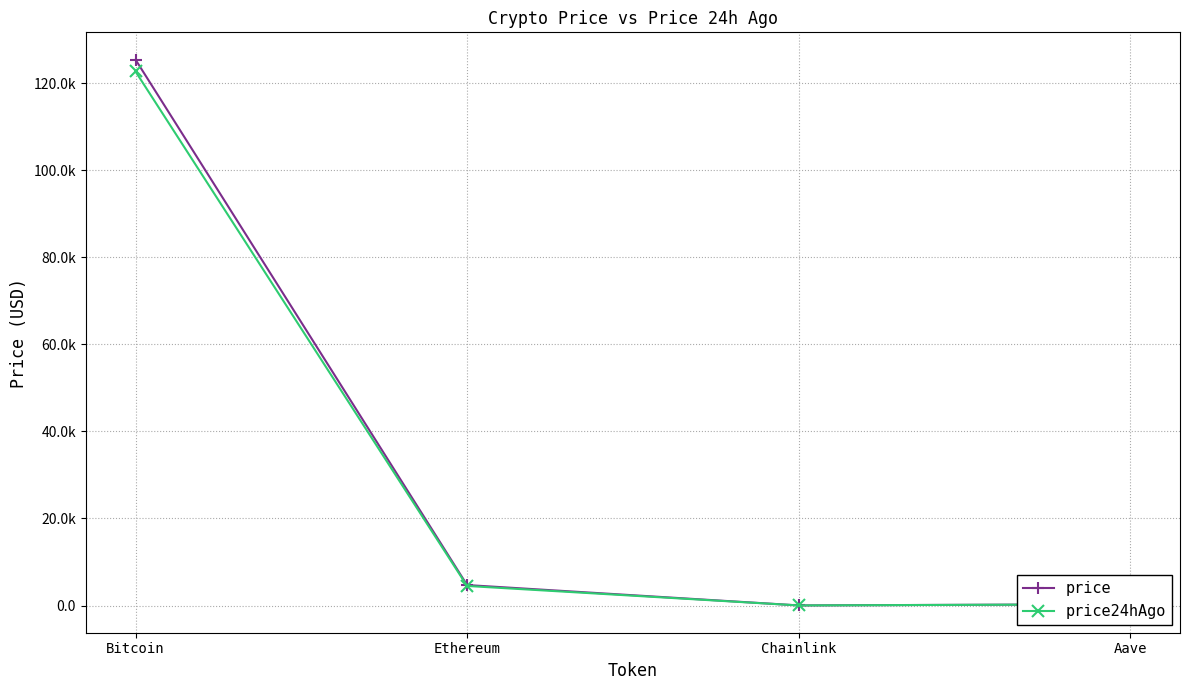

Read the price value at Ethereum.

4703.8